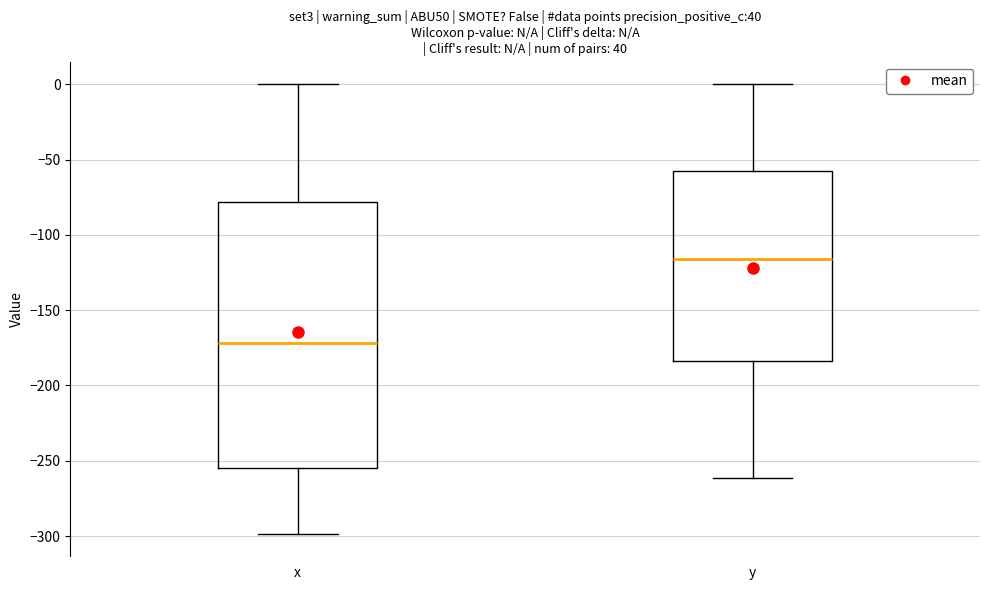

Reading left to right, read every box against the y-axis: the position of its median line, the range the box covers, and the ends of its whiskers. The values are not printed on the chart, so give them approximately, as read against the axis.

x: median -170, box -255 to -80, whiskers -300 to 0
y: median -115, box -185 to -55, whiskers -260 to 0